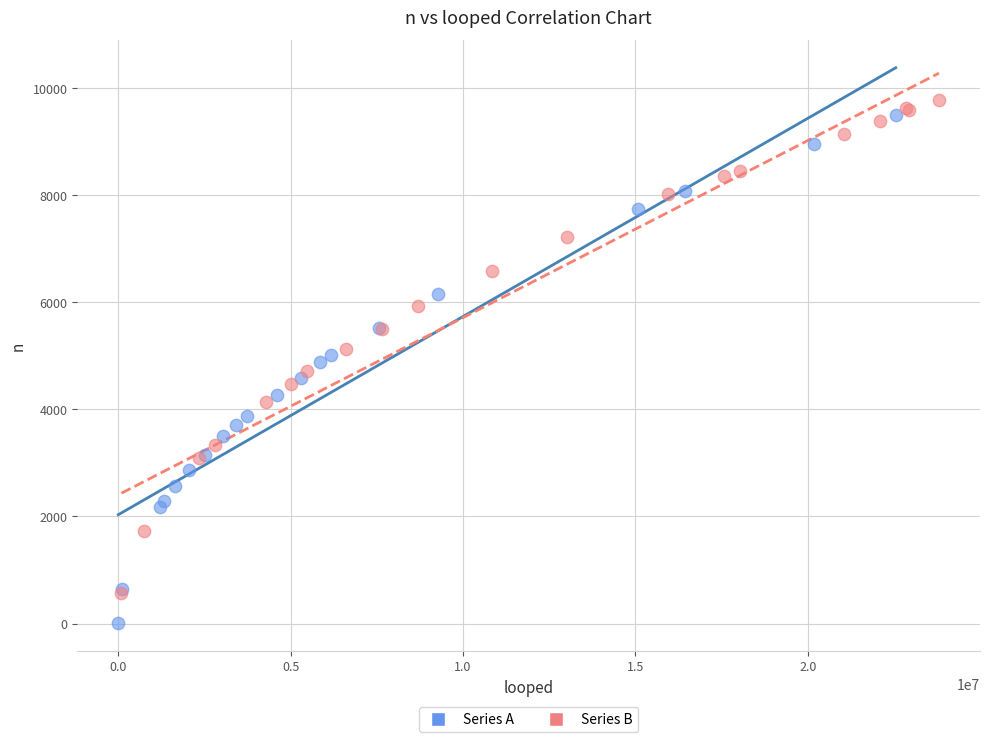

Which series reaches the minimum Y coordinate?

Series A